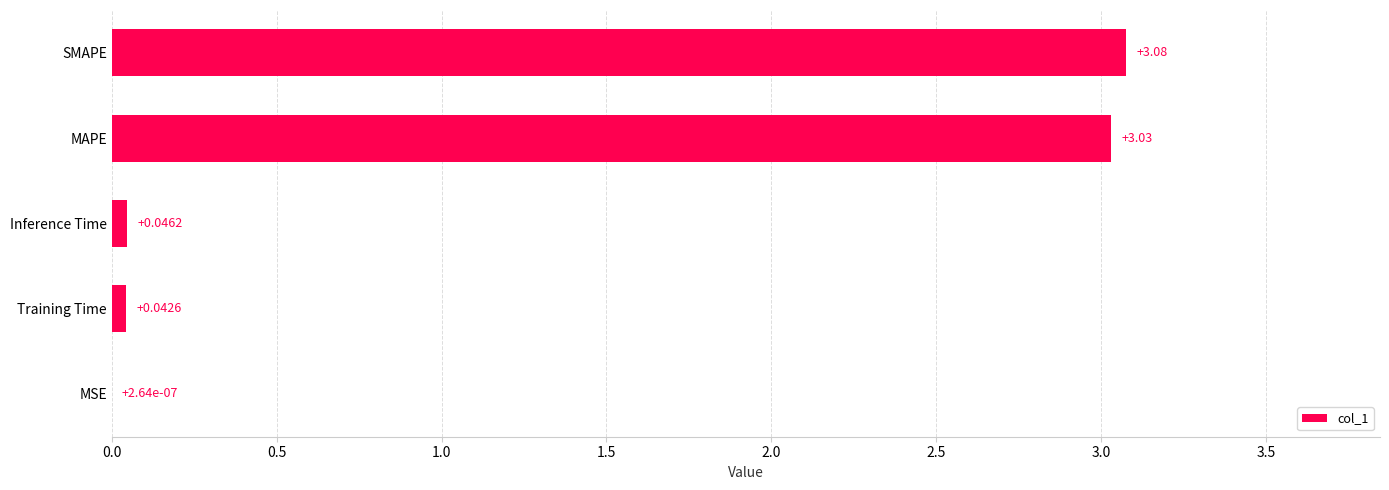

Between Training Time and MSE, which is larger?

Training Time